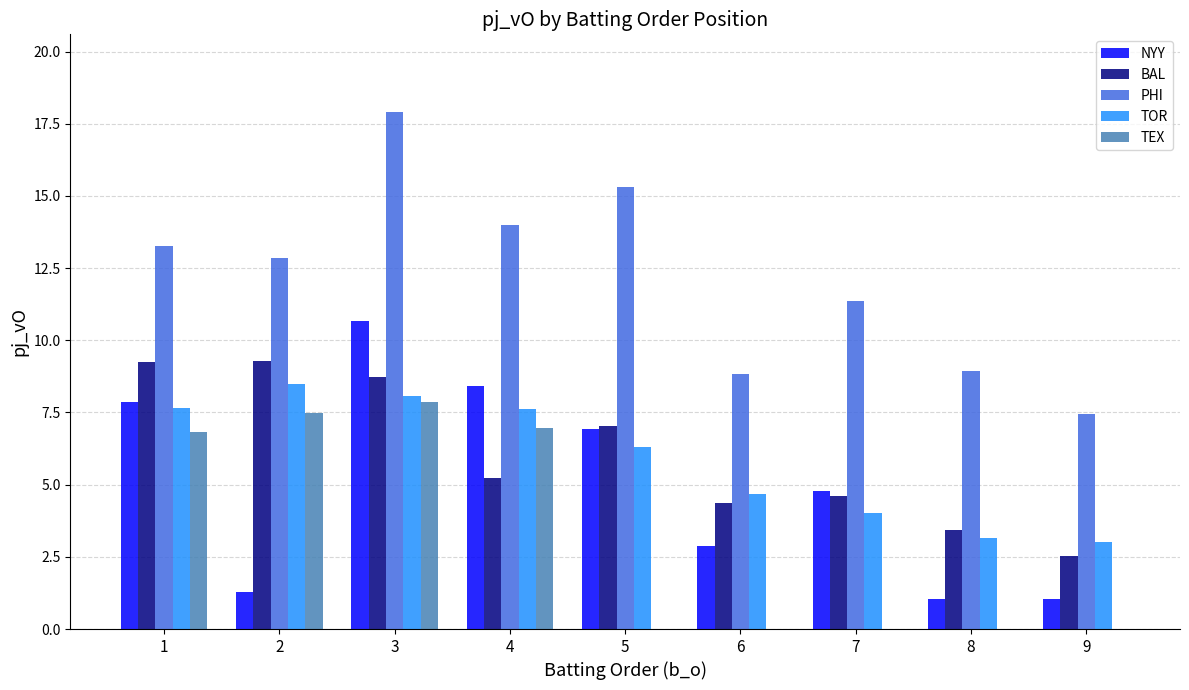

Are the bars horizontal?

No